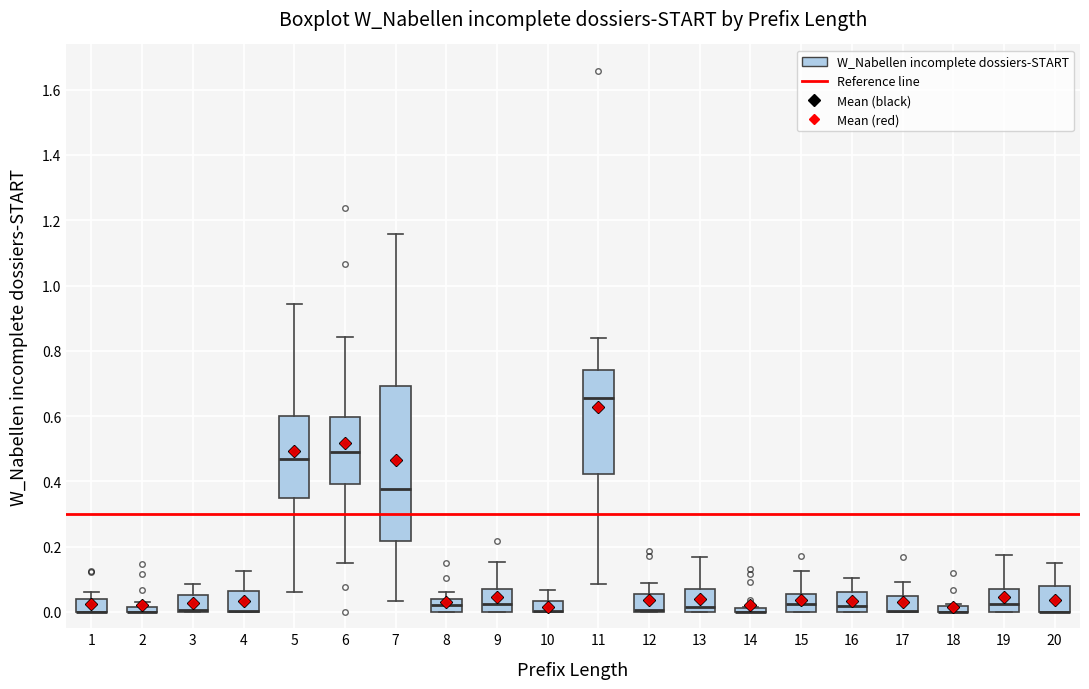

Comparing the boxes themselves (not the whiskers), which one is the tallest?

7